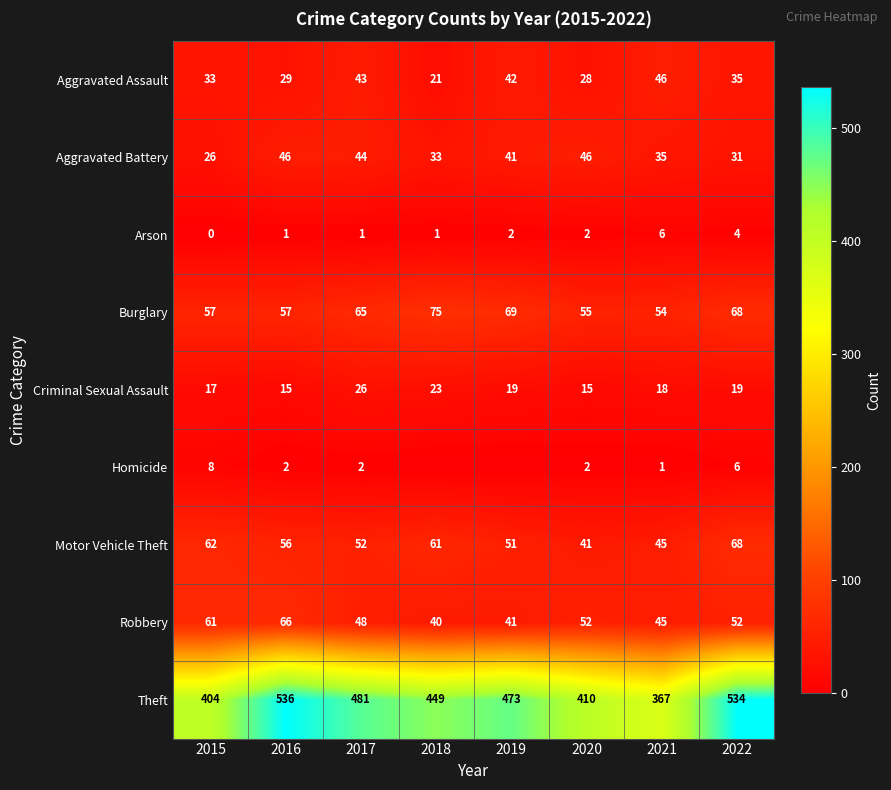

What is the difference between the maximum and minimum values in the Theft series?

169